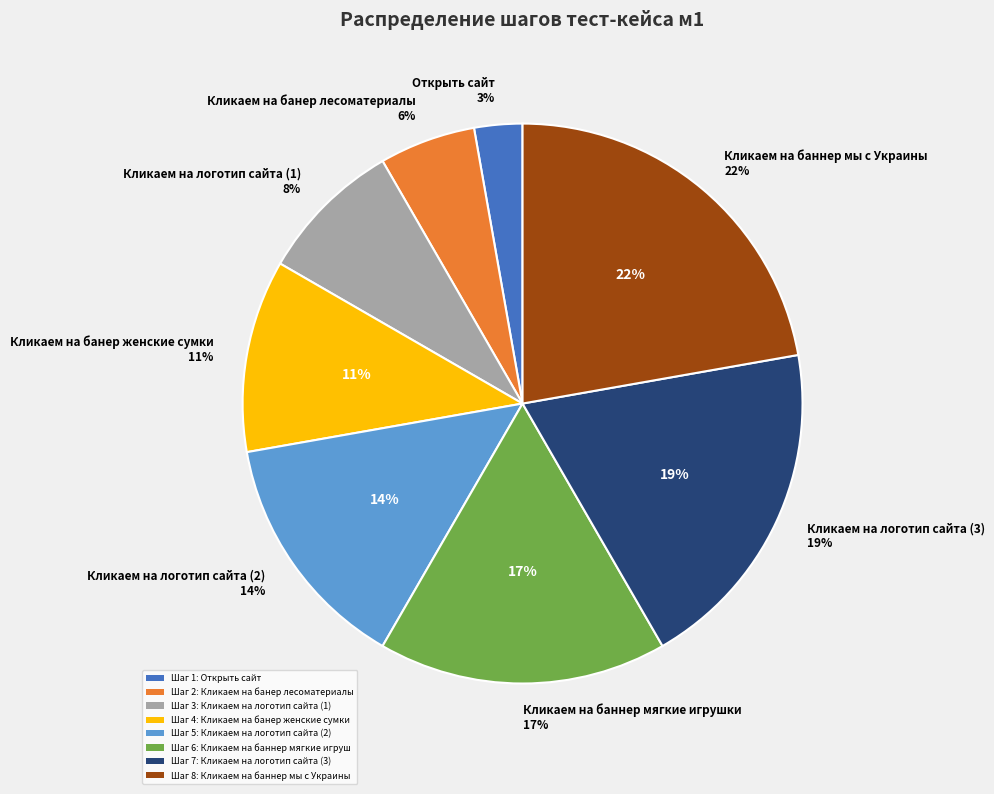

What percentage is NOT represented by Кликаем на баннер мягкие игрушки?

83.3%